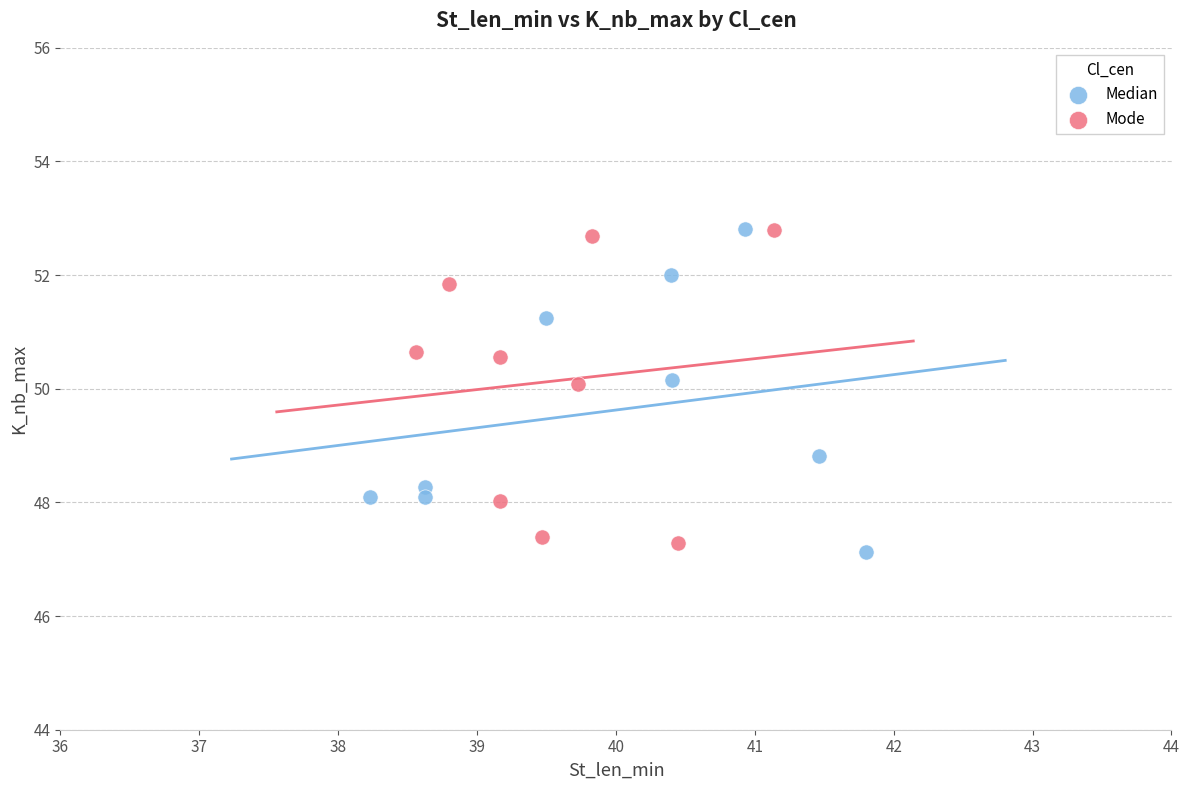

What are all the series names shown in the legend?

Median, Mode